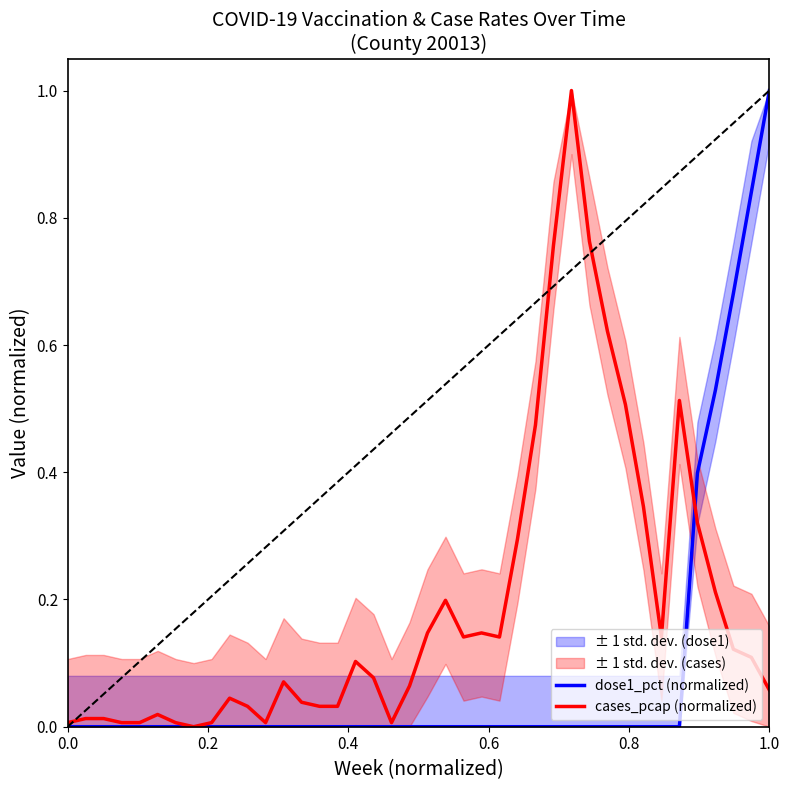

What is the average value of the cases_pcap (normalized) series?

0.2